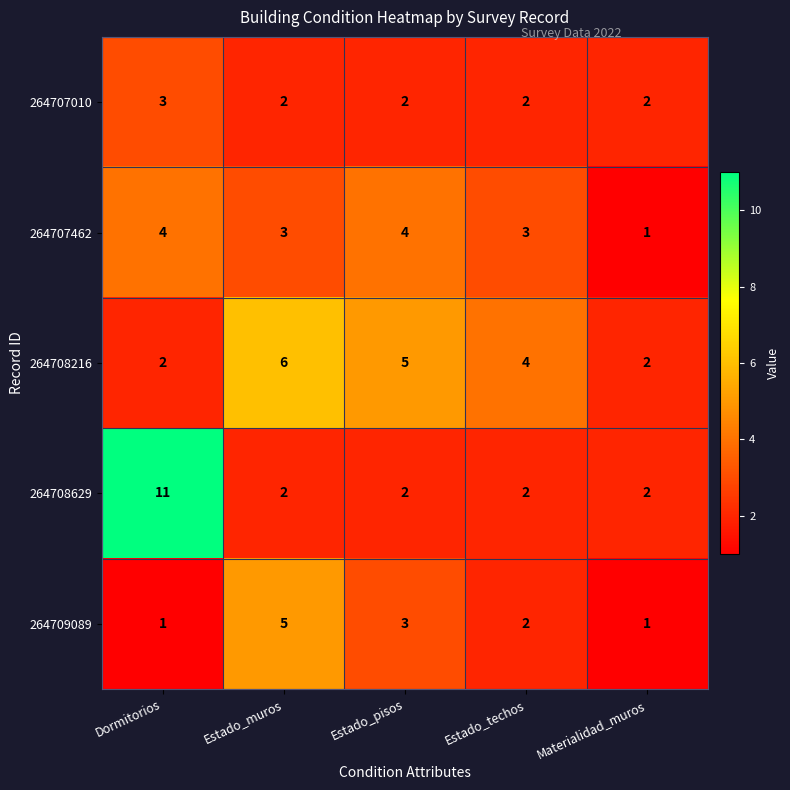

Count the number of categories in the chart.

5